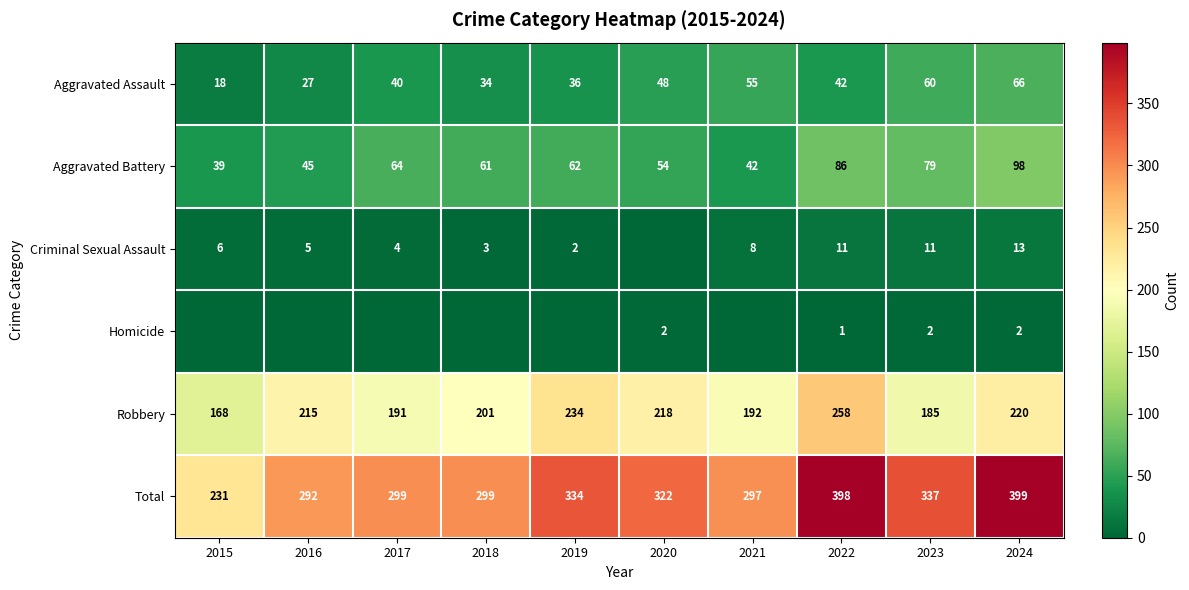

What is the difference between the maximum and second lowest values in the Aggravated Assault series?

39